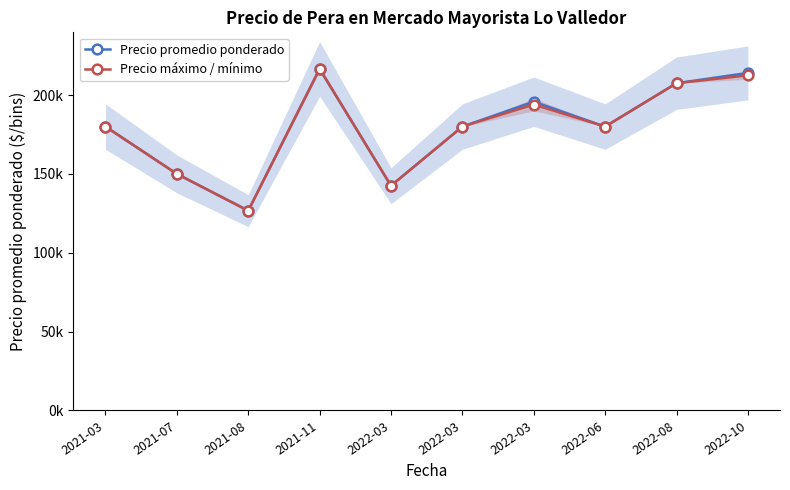

Count the number of categories in the chart.

10